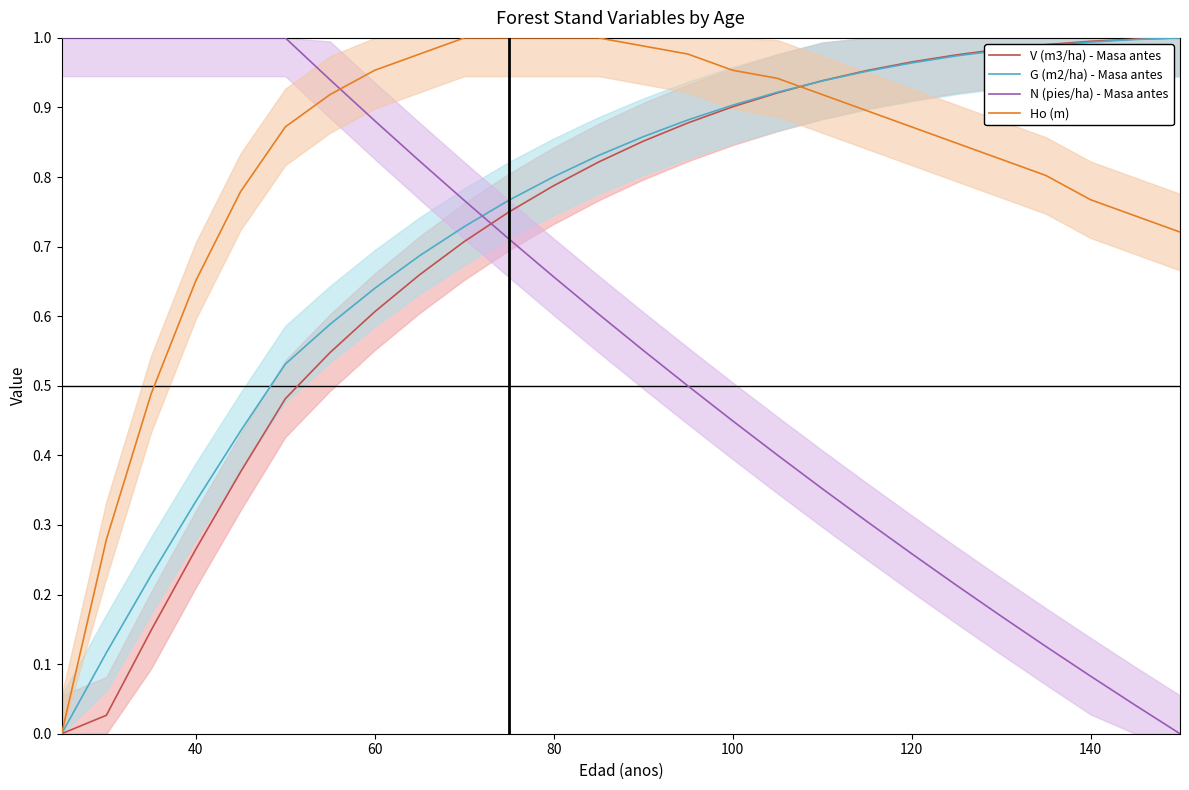

How many intersections are there between V (m3/ha) - Masa antes and Ho (m)?

1